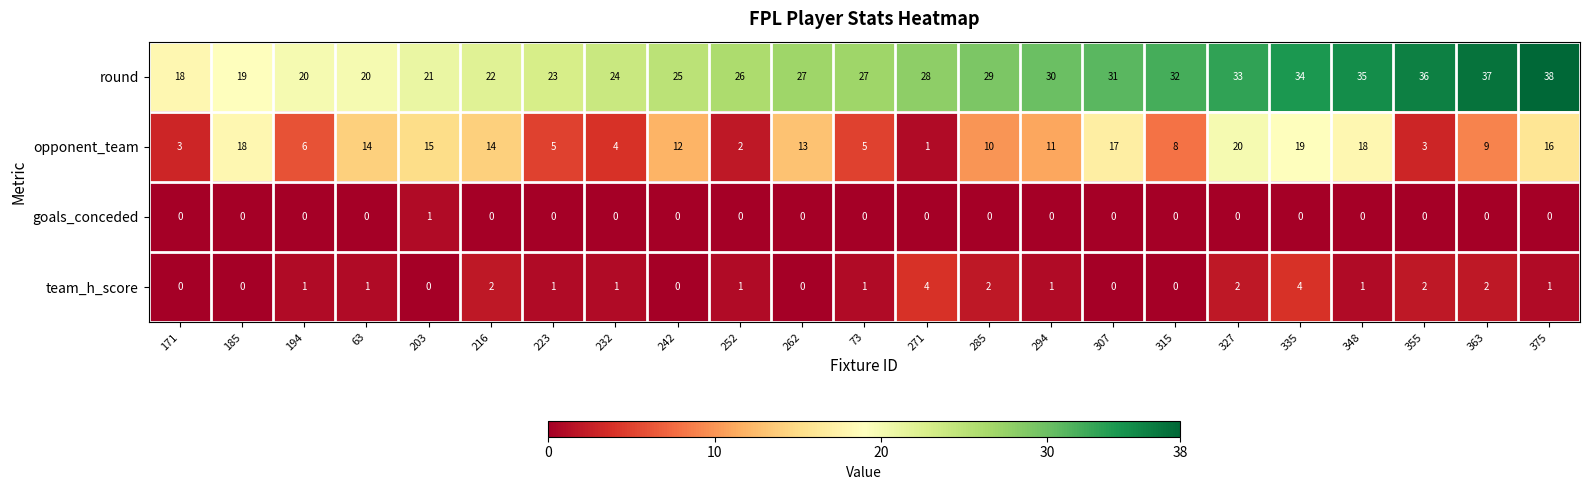

What is the difference between the highest and lowest values at 285?

29